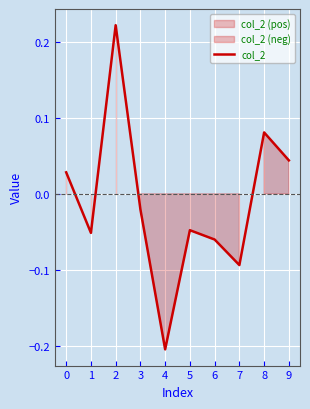

What is the difference between the second highest and second lowest values?

0.2